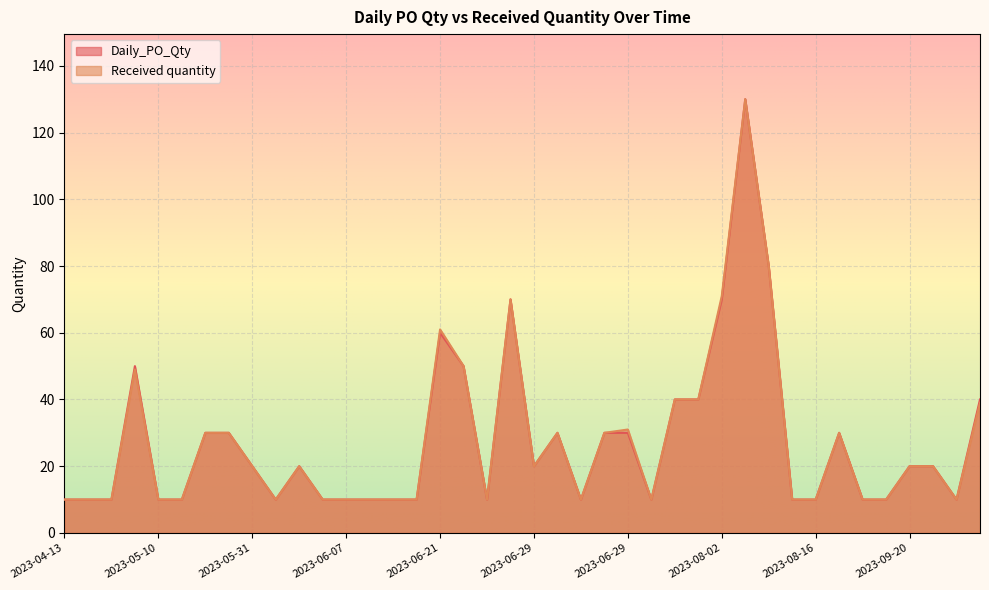

What is the maximum value for Daily_PO_Qty?

130